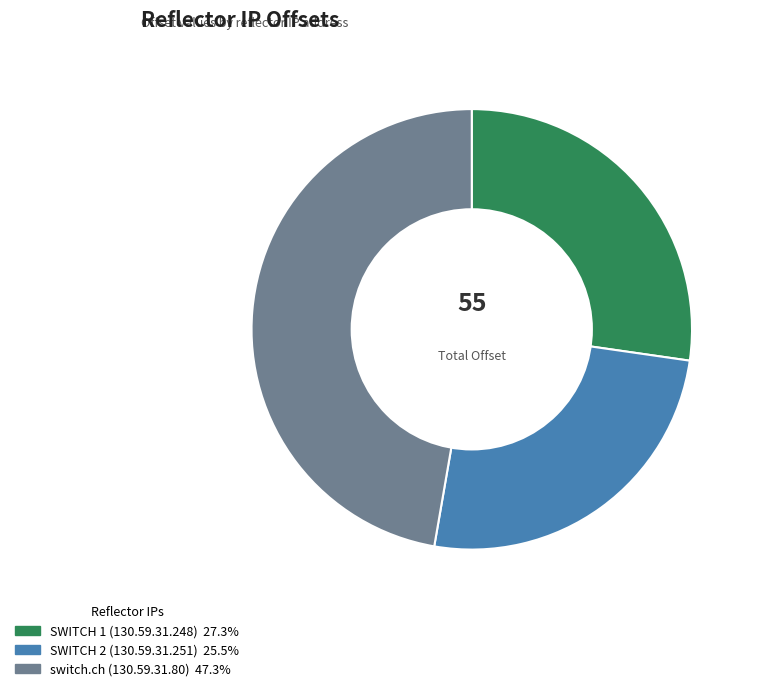

Is there any slice that represents more than half of the pie?

No